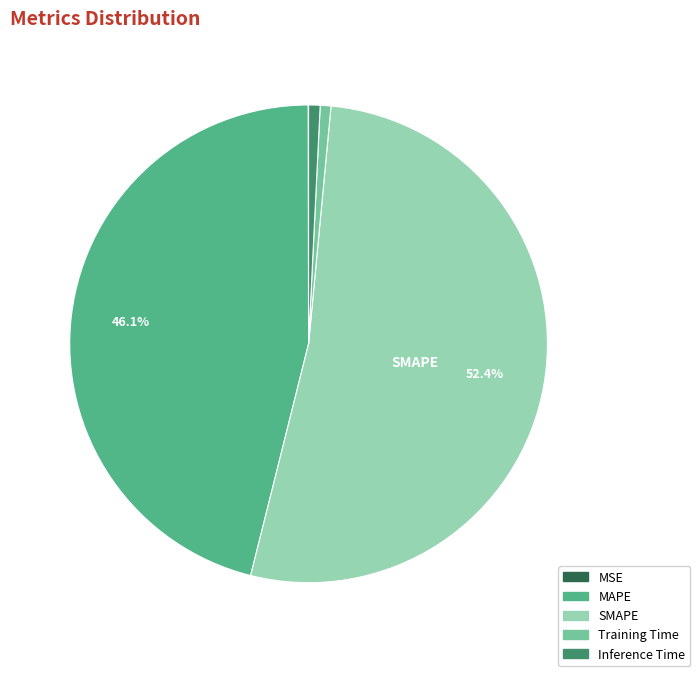

Between Training Time and MAPE, which is larger?

MAPE